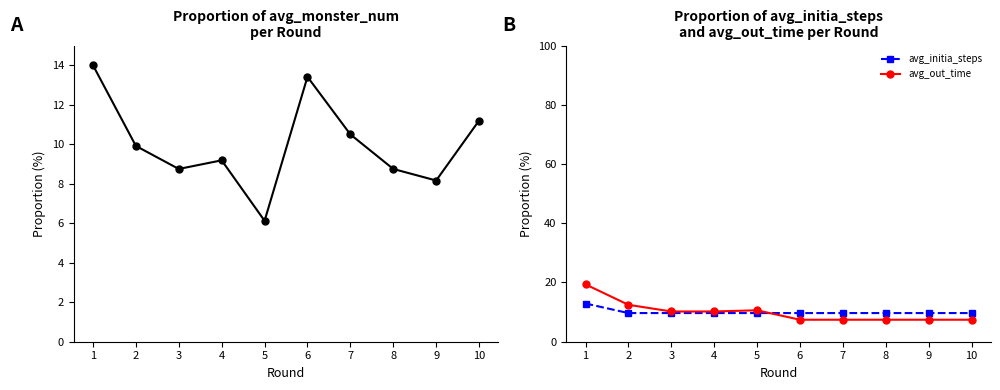

Is it true that avg_out_time equals 4.1 at 6?

False